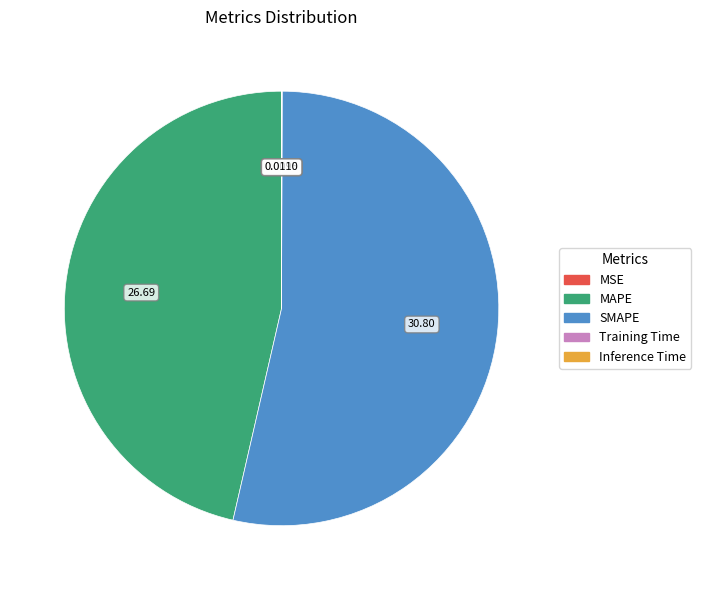

What is the largest slice in the pie chart?

SMAPE